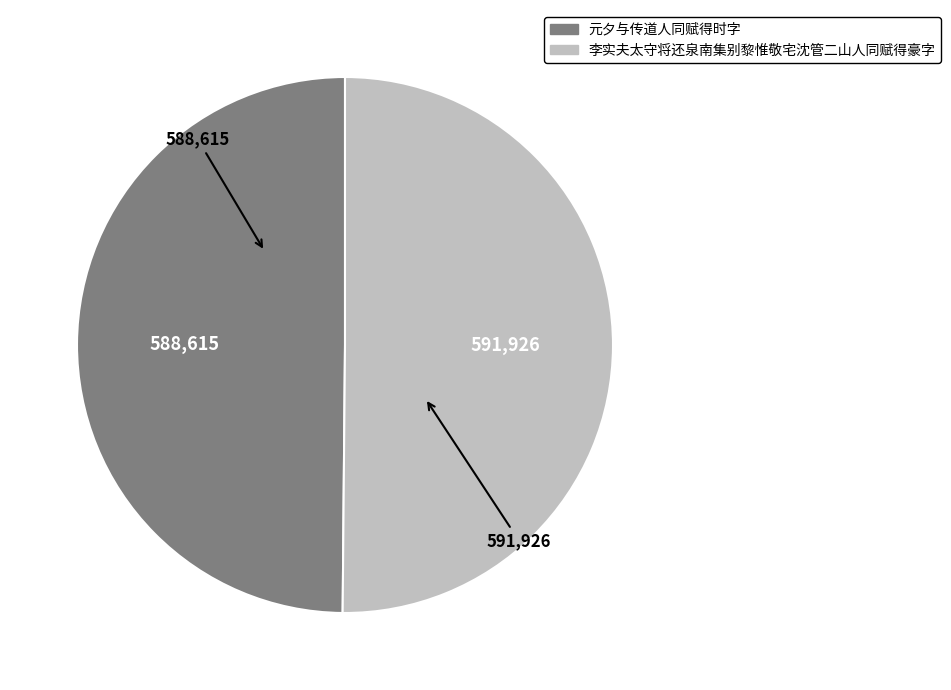

Approximately how many times larger is the value at 元夕与传道人同赋得时字 compared to 李实夫太守将还泉南集别黎惟敬宅沈管二山人同赋得豪字?

1.0